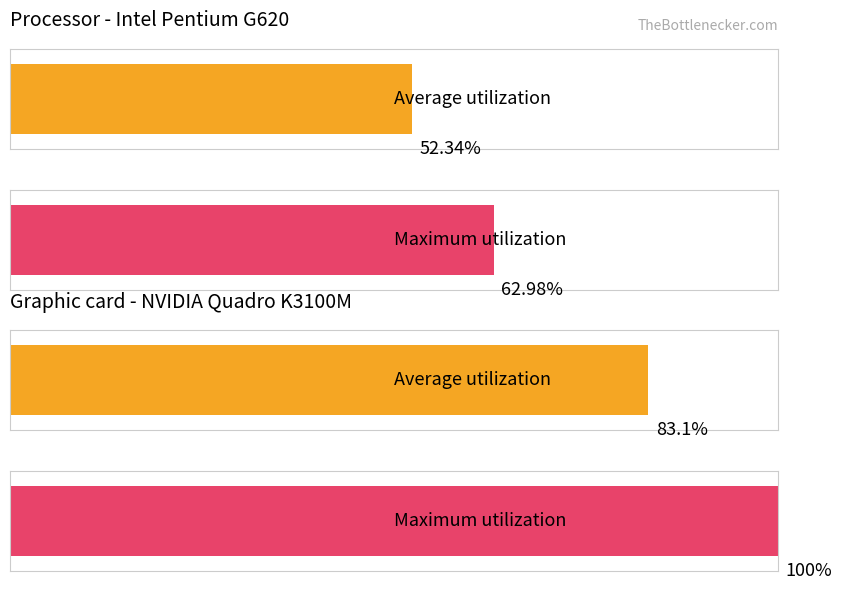

How many groups of bars are there?

2